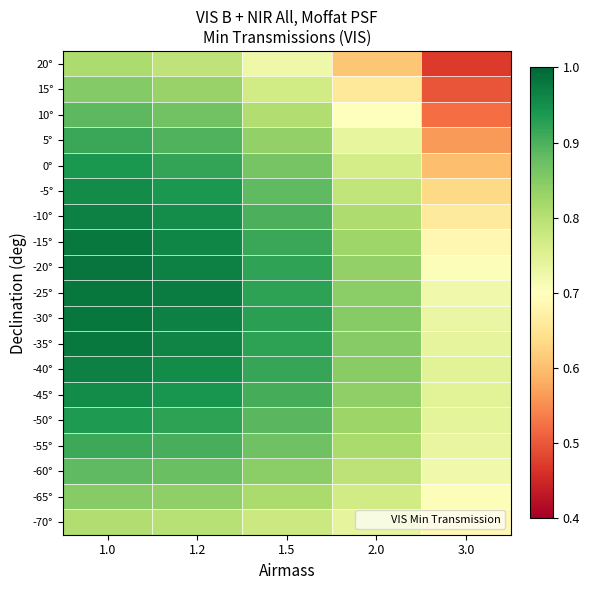

What is the spread (max minus min) of values at 2.0?

0.2